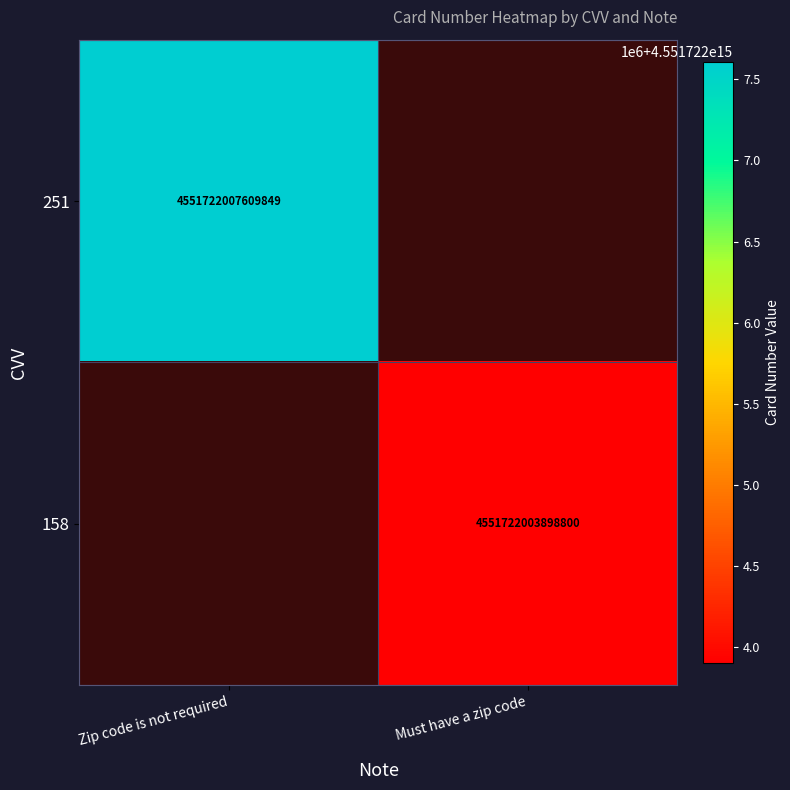

How many positive values does the 158 series have?

1